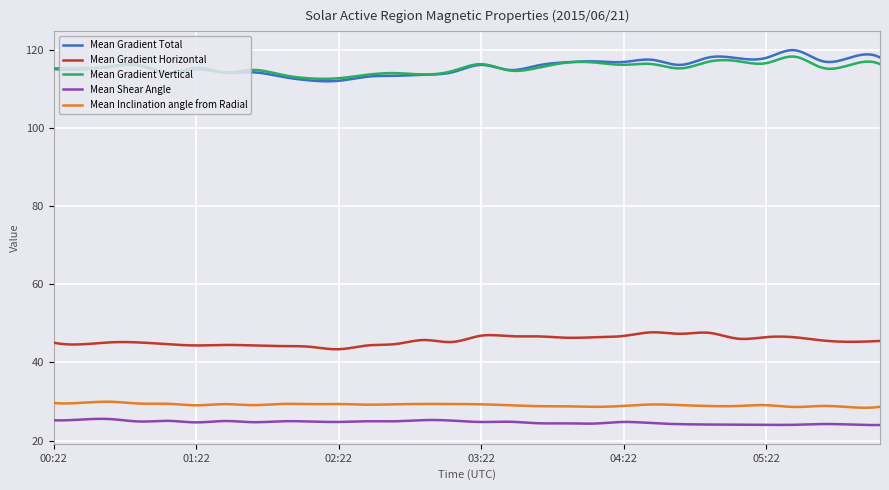

True or false: Mean Gradient Horizontal and Mean Gradient Vertical intersect in this chart.

False